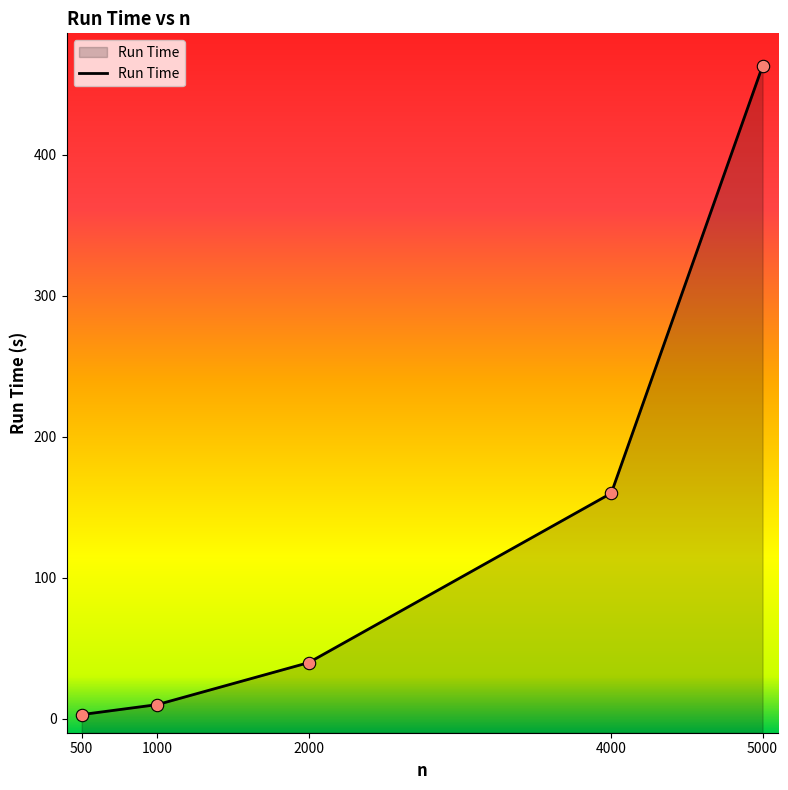

What is the change in value from 1000 to 5000?

+453.1